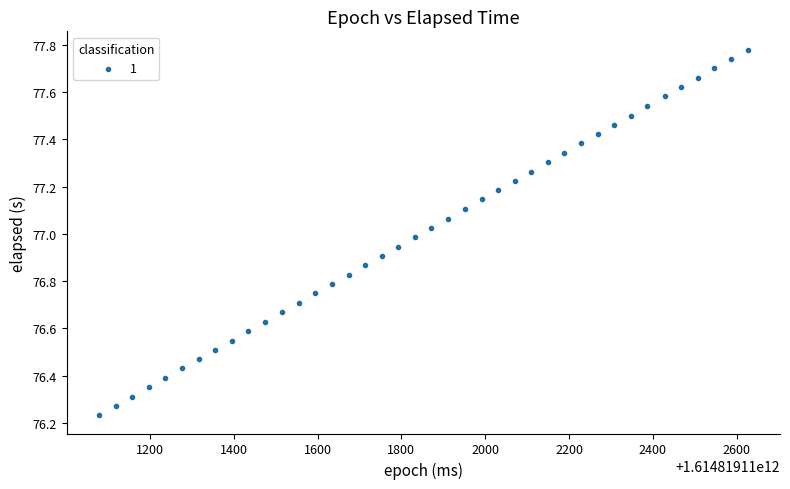

What is the range of X values (max minus min)?

1547.0